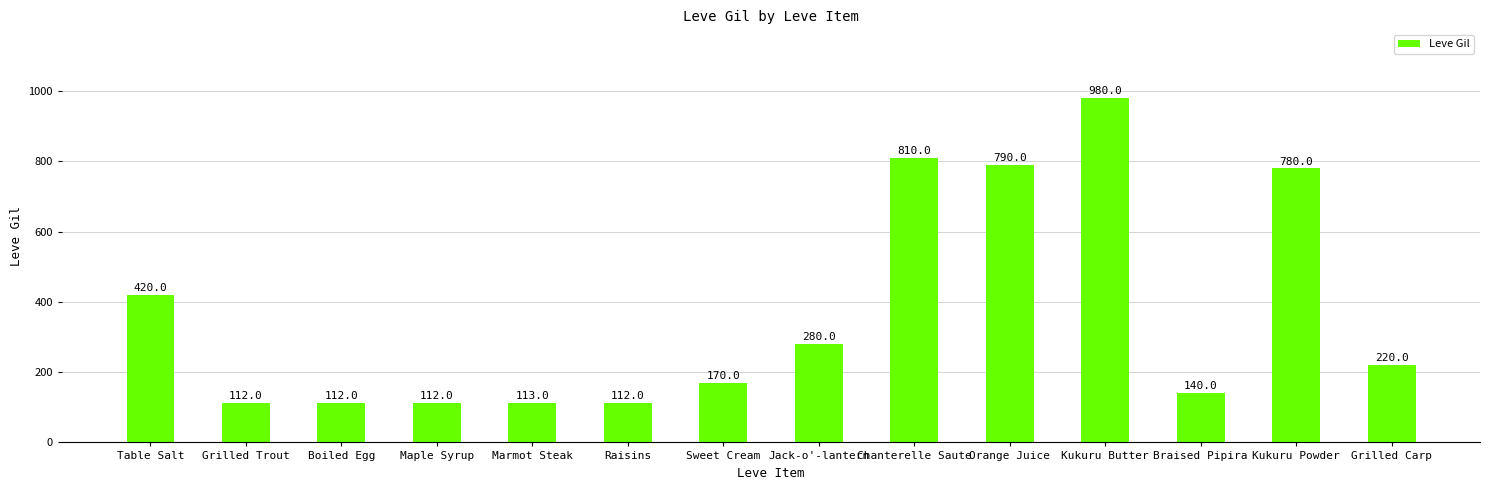

Which category has the highest value across all series?

Kukuru Butter